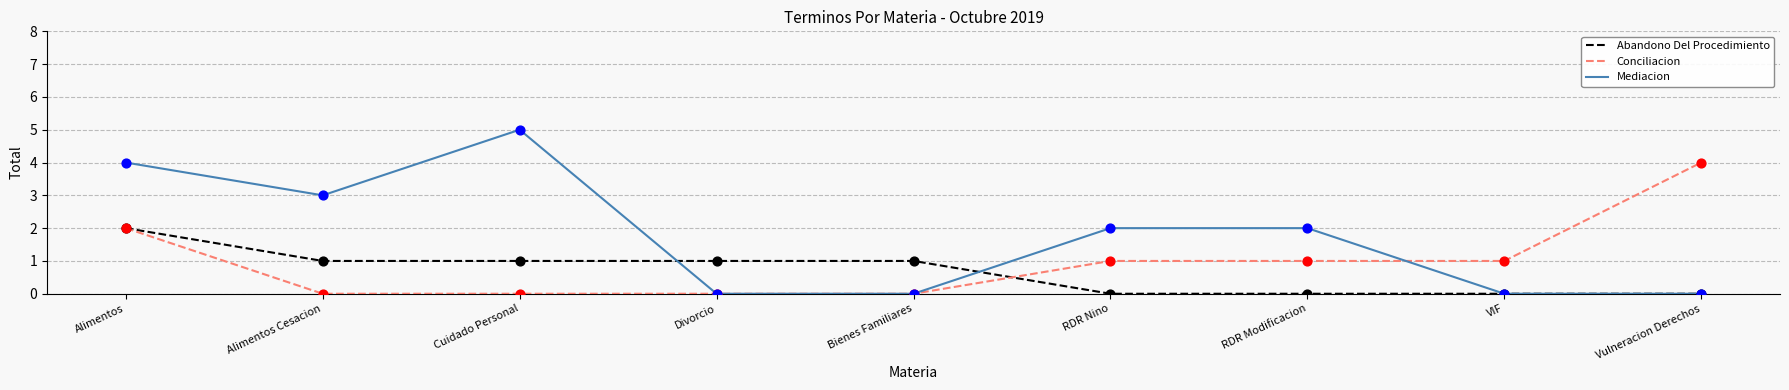

Is the value of Abandono Del Procedimiento at Bienes Familiares greater than the value of Conciliacion at Alimentos?

No